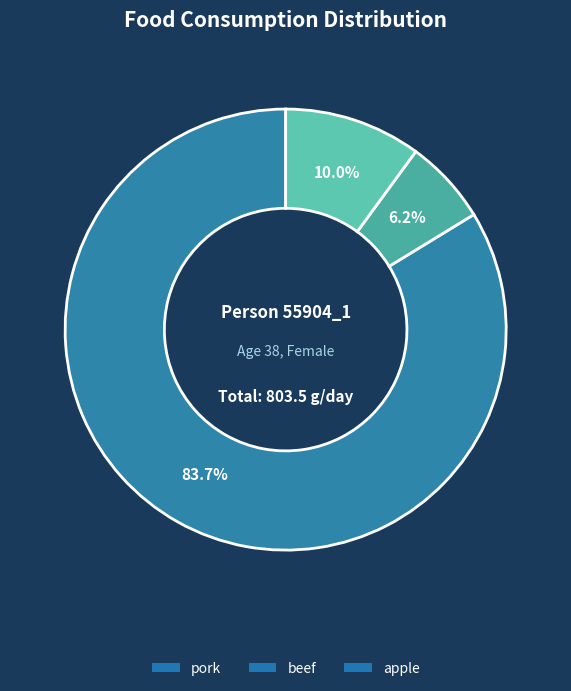

Do apple and beef together represent more than half of the pie?

No